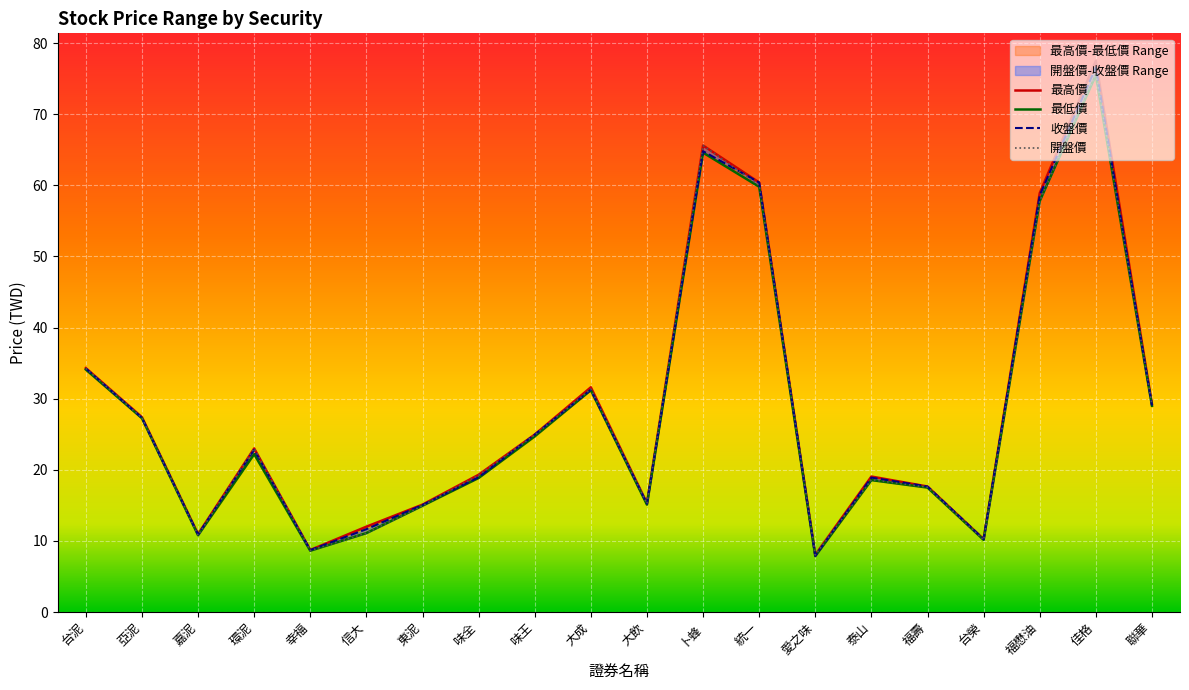

At 亞泥, list the series in order from largest to smallest.

最高價, 收盤價, 開盤價, 最低價